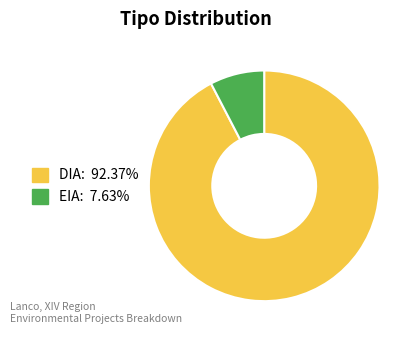

Combined, do EIA and DIA account for over 50%?

Yes